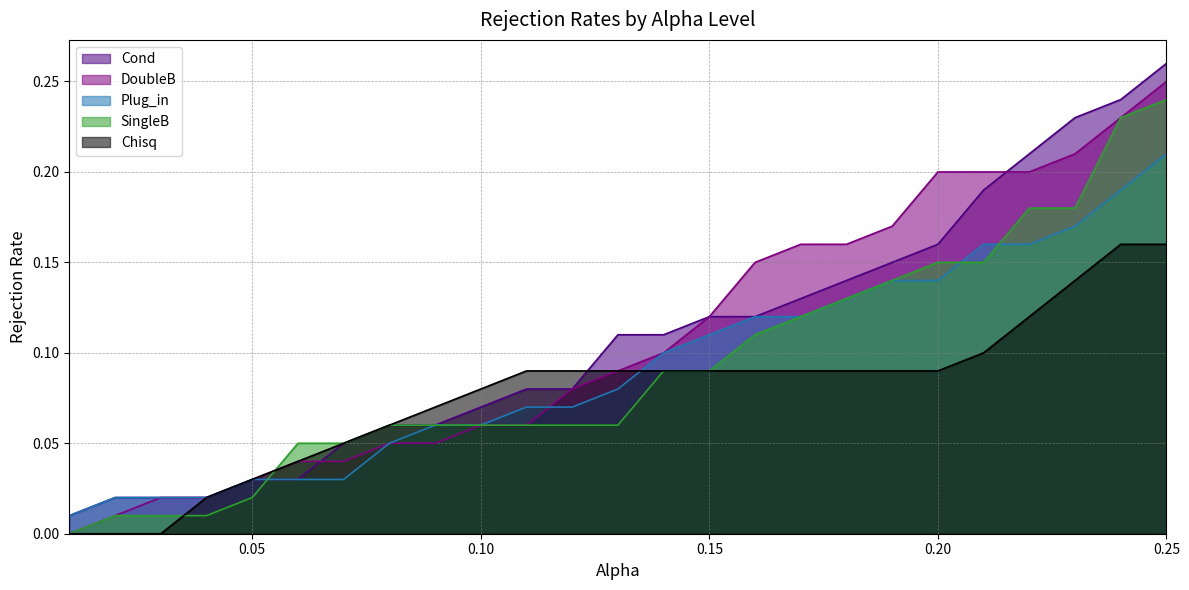

What is the label of the 3rd point from the left?

0.03